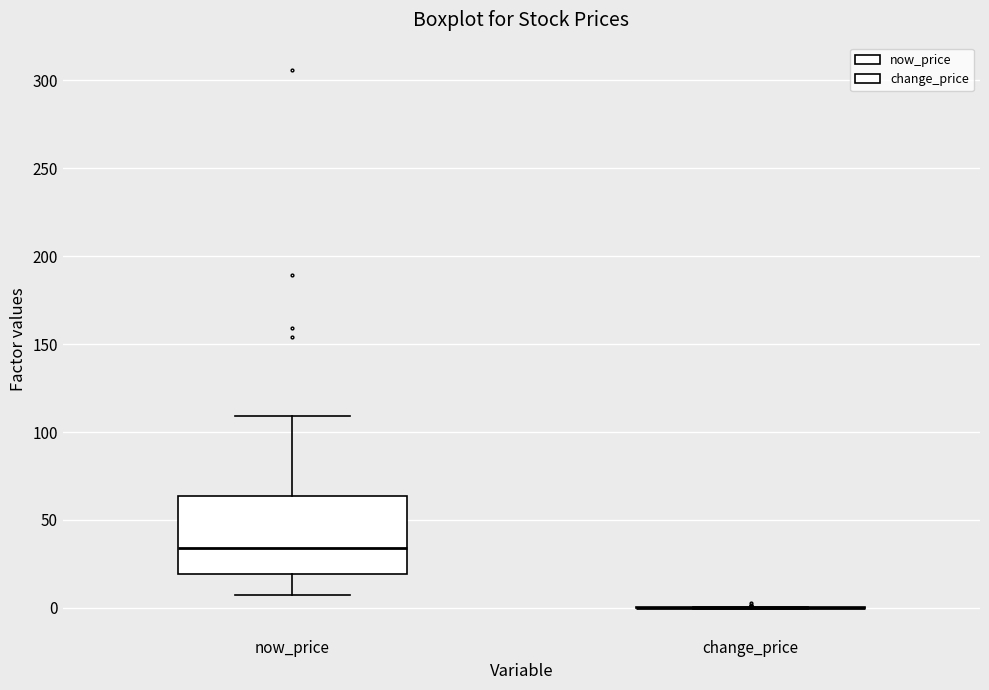

Which box is the tallest, from its lower edge to its upper edge?

now_price